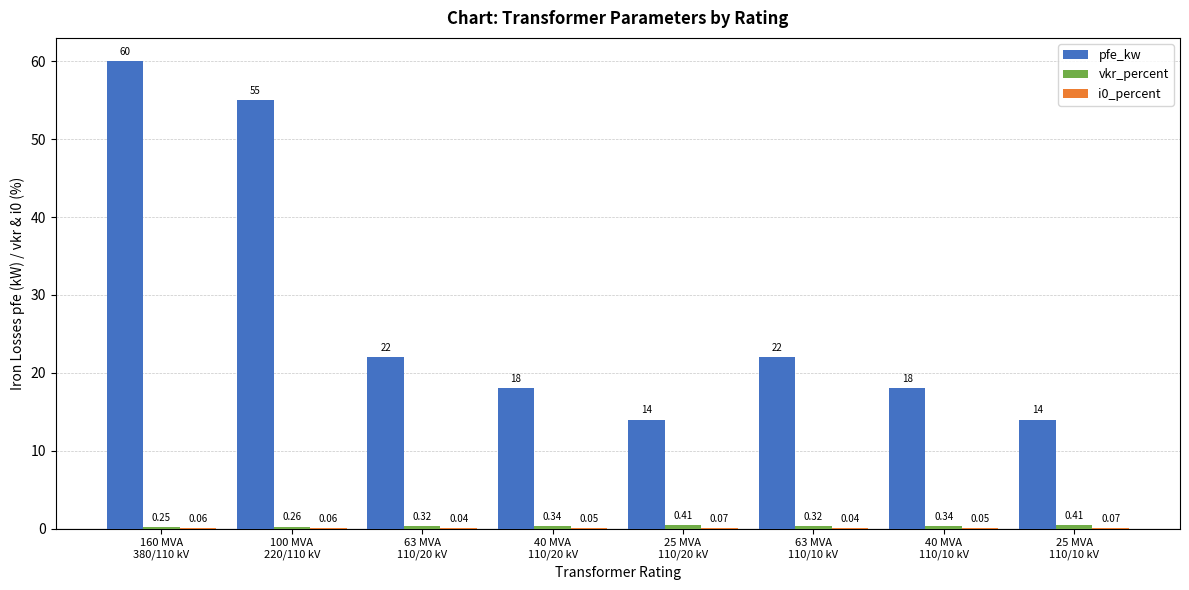

Which series has the largest total across all categories?

pfe_kw